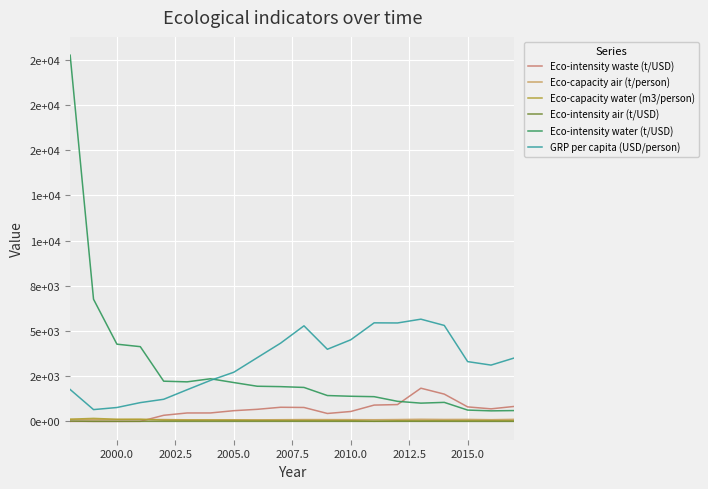

What are all the series names shown in the legend?

Eco-intensity waste (t/USD), Eco-capacity air (t/person), Eco-capacity water (m3/person), Eco-intensity air (t/USD), Eco-intensity water (t/USD), GRP per capita (USD/person)